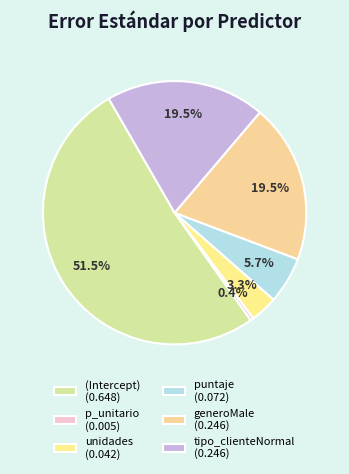

Count the number of slices in the pie.

6